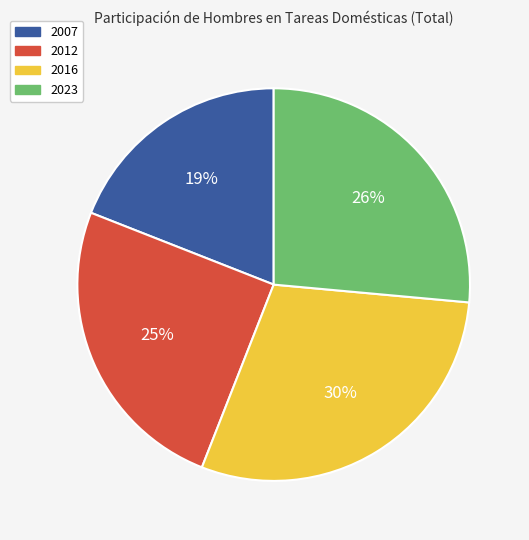

To the nearest percent, what percentage of the pie is 2012?

25%